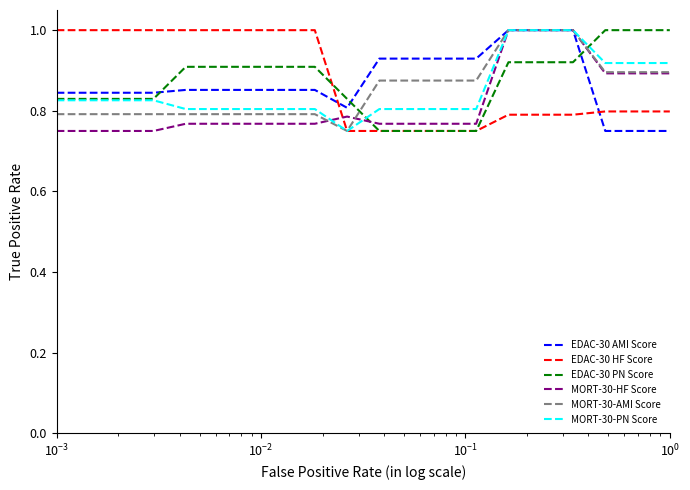

True or false: EDAC-30 PN Score and EDAC-30 AMI Score intersect in this chart.

True